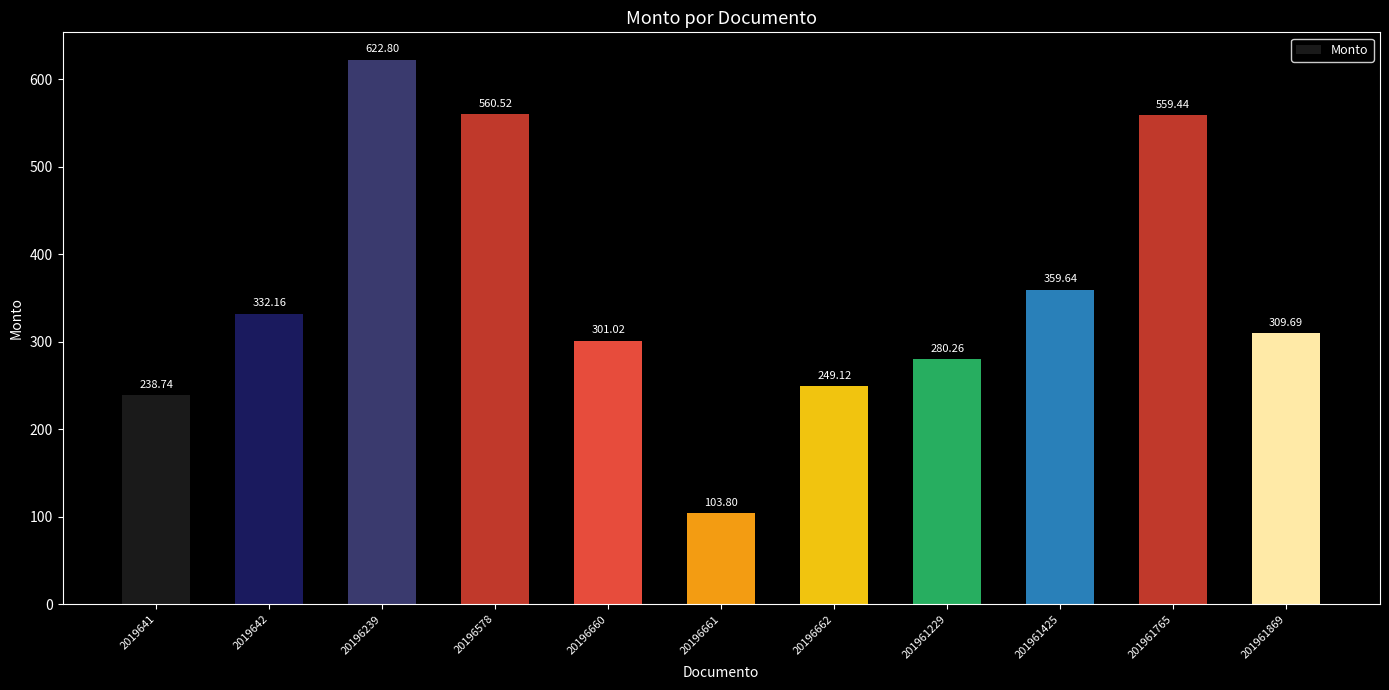

Are the bars horizontal?

No